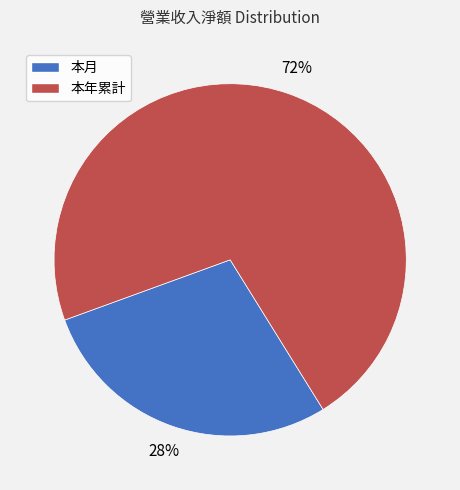

Is the sum of 本月 and 本年累計 greater than half?

Yes